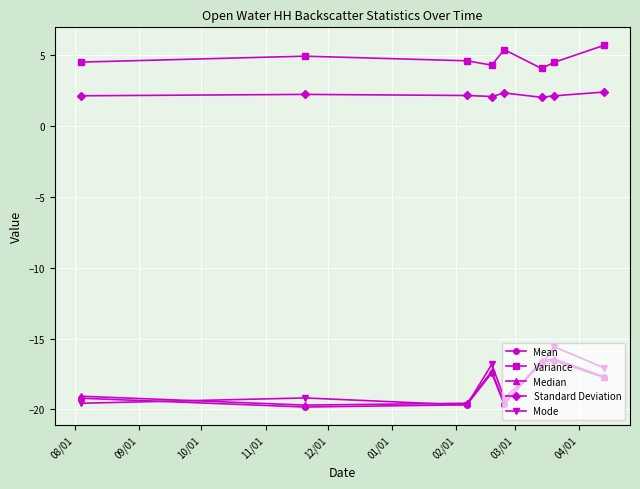

What is the value of the Median point at the 5th from the left?

-19.6